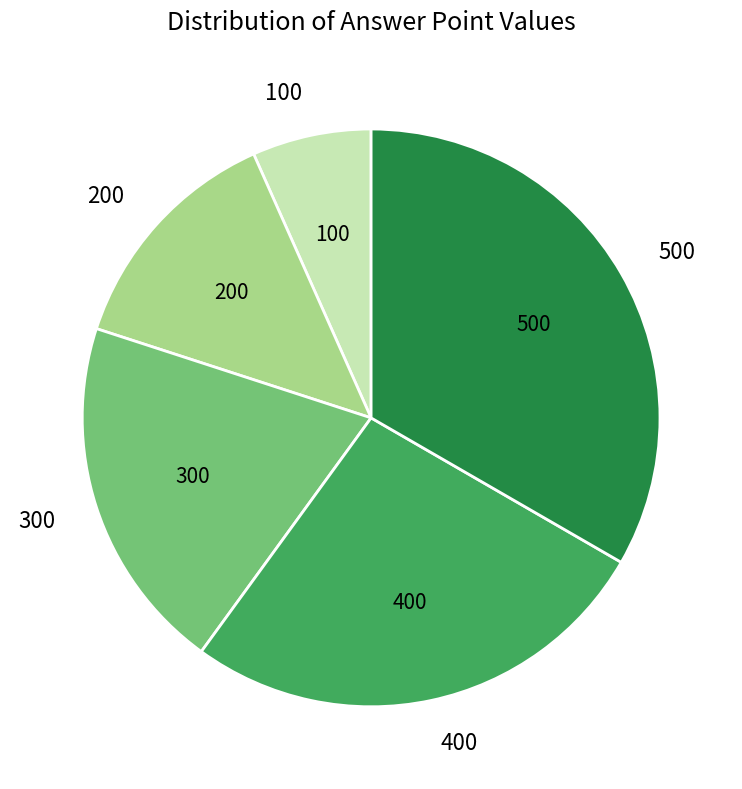

Which slice is the largest?

500